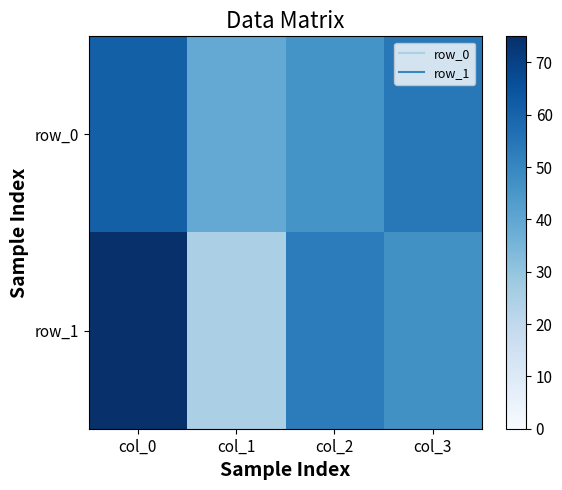

True or false: row_0 has a value of 61 at col_0.

True